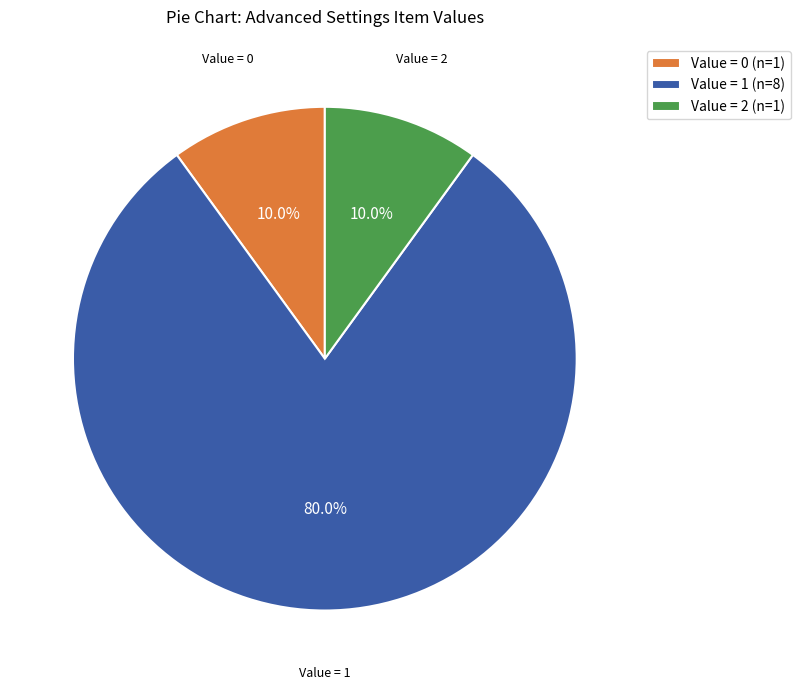

To the nearest percent, what is the average slice percentage?

33%